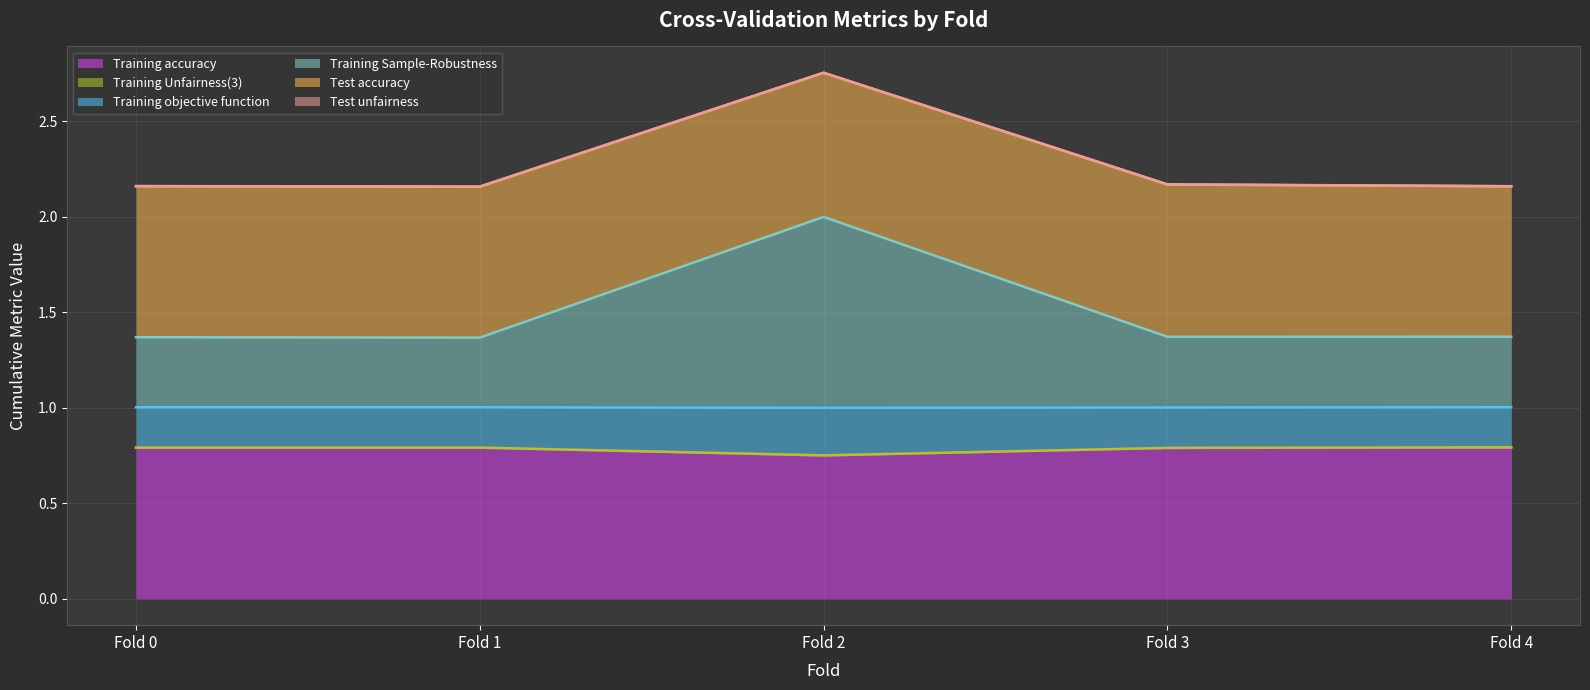

At which category does Training accuracy reach its first local valley?

Fold 2